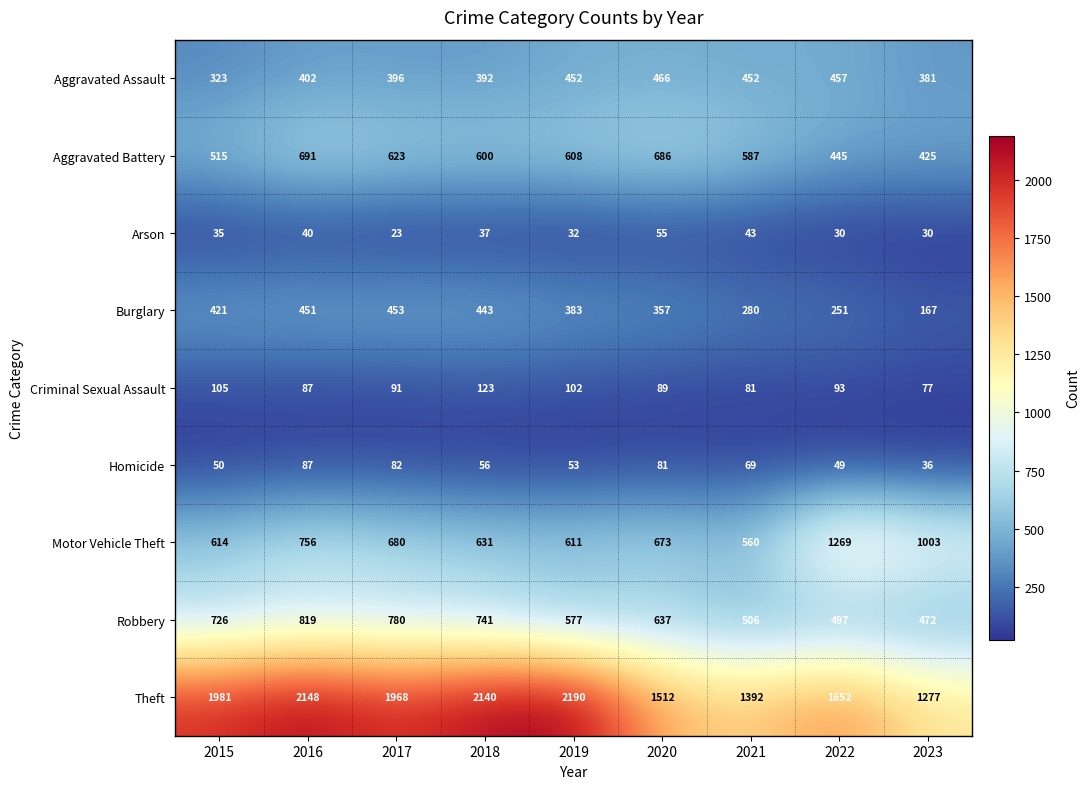

How many distinct data groups are displayed?

9